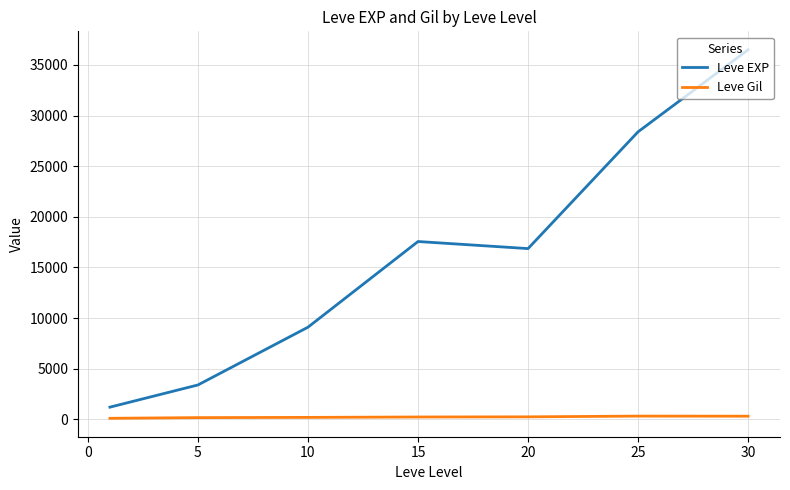

Which series has the widest spread of values?

Leve EXP